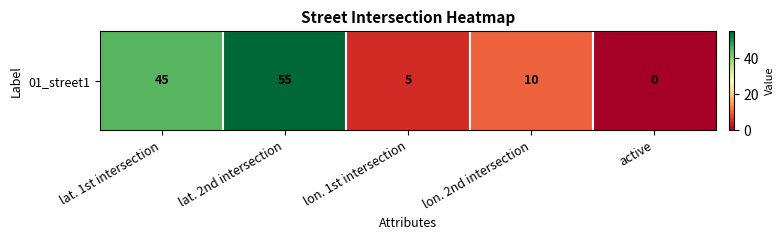

Reading left to right, what are all the values shown in this chart?

lat. 1st intersection=45	lat. 2nd intersection=55	lon. 1st intersection=5	lon. 2nd intersection=10	active=0